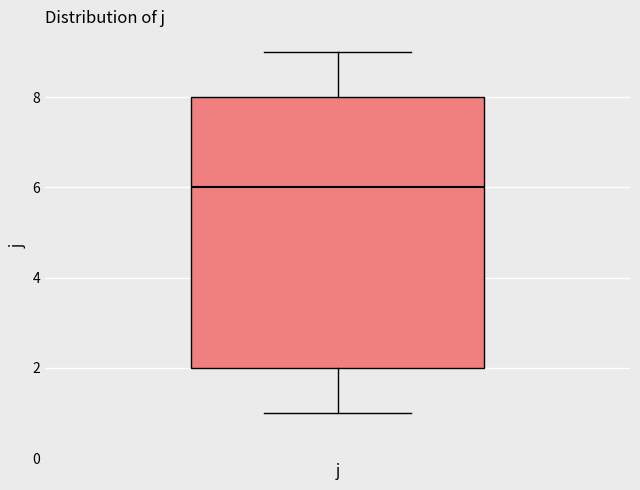

Read this box plot against the y-axis: the position of the median line, the range covered by the box, and the ends of both whiskers. The values are not printed on the chart, so give them approximately, as read against the axis.

median 6, box 2 to 8, whiskers 1 to 9